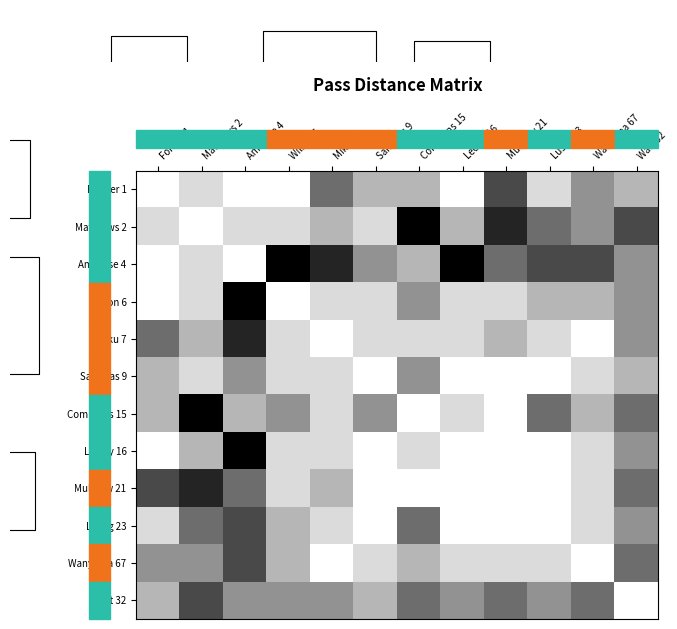

Reading right to left, what are all the values shown in this chart?

Forster 1: Watt 32=0.3	Wanyama 67=0.4	Lustig 23=0.1	Mulgrew 21=0.7	Ledley 16=0.0	Commons 15=0.3	Samaras 9=0.3	Miku 7=0.6	Wilson 6=0.0	Ambrose 4=0.0	Matthews 2=0.1	Forster 1=0.0
Matthews 2: Watt 32=0.7	Wanyama 67=0.4	Lustig 23=0.6	Mulgrew 21=0.9	Ledley 16=0.3	Commons 15=1.0	Samaras 9=0.1	Miku 7=0.3	Wilson 6=0.1	Ambrose 4=0.1	Matthews 2=0.0	Forster 1=0.1
Ambrose 4: Watt 32=0.4	Wanyama 67=0.7	Lustig 23=0.7	Mulgrew 21=0.6	Ledley 16=1.0	Commons 15=0.3	Samaras 9=0.4	Miku 7=0.9	Wilson 6=1.0	Ambrose 4=0.0	Matthews 2=0.1	Forster 1=0.0
Wilson 6: Watt 32=0.4	Wanyama 67=0.3	Lustig 23=0.3	Mulgrew 21=0.1	Ledley 16=0.1	Commons 15=0.4	Samaras 9=0.1	Miku 7=0.1	Wilson 6=0.0	Ambrose 4=1.0	Matthews 2=0.1	Forster 1=0.0
Miku 7: Watt 32=0.4	Wanyama 67=0.0	Lustig 23=0.1	Mulgrew 21=0.3	Ledley 16=0.1	Commons 15=0.1	Samaras 9=0.1	Miku 7=0.0	Wilson 6=0.1	Ambrose 4=0.9	Matthews 2=0.3	Forster 1=0.6
Samaras 9: Watt 32=0.3	Wanyama 67=0.1	Lustig 23=0.0	Mulgrew 21=0.0	Ledley 16=0.0	Commons 15=0.4	Samaras 9=0.0	Miku 7=0.1	Wilson 6=0.1	Ambrose 4=0.4	Matthews 2=0.1	Forster 1=0.3
Commons 15: Watt 32=0.6	Wanyama 67=0.3	Lustig 23=0.6	Mulgrew 21=0.0	Ledley 16=0.1	Commons 15=0.0	Samaras 9=0.4	Miku 7=0.1	Wilson 6=0.4	Ambrose 4=0.3	Matthews 2=1.0	Forster 1=0.3
Ledley 16: Watt 32=0.4	Wanyama 67=0.1	Lustig 23=0.0	Mulgrew 21=0.0	Ledley 16=0.0	Commons 15=0.1	Samaras 9=0.0	Miku 7=0.1	Wilson 6=0.1	Ambrose 4=1.0	Matthews 2=0.3	Forster 1=0.0
Mulgrew 21: Watt 32=0.6	Wanyama 67=0.1	Lustig 23=0.0	Mulgrew 21=0.0	Ledley 16=0.0	Commons 15=0.0	Samaras 9=0.0	Miku 7=0.3	Wilson 6=0.1	Ambrose 4=0.6	Matthews 2=0.9	Forster 1=0.7
Lustig 23: Watt 32=0.4	Wanyama 67=0.1	Lustig 23=0.0	Mulgrew 21=0.0	Ledley 16=0.0	Commons 15=0.6	Samaras 9=0.0	Miku 7=0.1	Wilson 6=0.3	Ambrose 4=0.7	Matthews 2=0.6	Forster 1=0.1
Wanyama 67: Watt 32=0.6	Wanyama 67=0.0	Lustig 23=0.1	Mulgrew 21=0.1	Ledley 16=0.1	Commons 15=0.3	Samaras 9=0.1	Miku 7=0.0	Wilson 6=0.3	Ambrose 4=0.7	Matthews 2=0.4	Forster 1=0.4
Watt 32: Watt 32=0.0	Wanyama 67=0.6	Lustig 23=0.4	Mulgrew 21=0.6	Ledley 16=0.4	Commons 15=0.6	Samaras 9=0.3	Miku 7=0.4	Wilson 6=0.4	Ambrose 4=0.4	Matthews 2=0.7	Forster 1=0.3